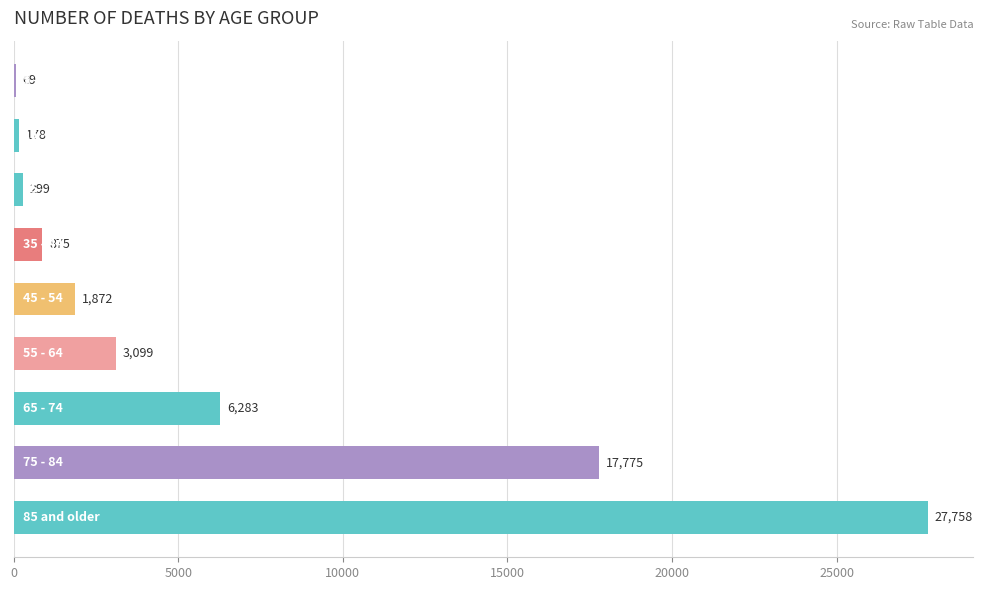

What is the greatest value displayed?

27758